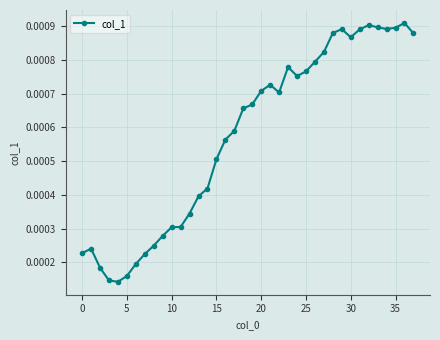

True or false: the data has more than 0 interior local peaks.

True